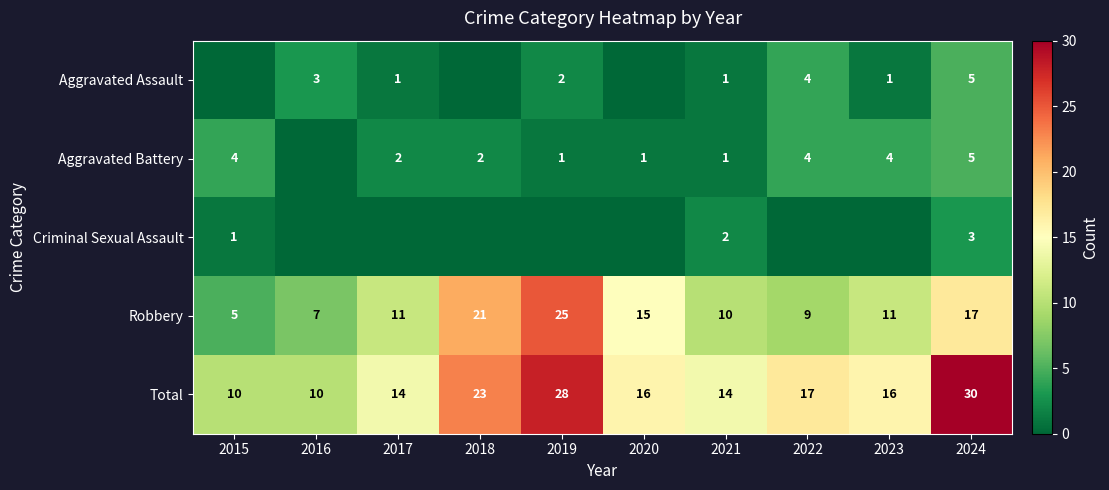

True or false: Total has a value of 16 at 2023.

True